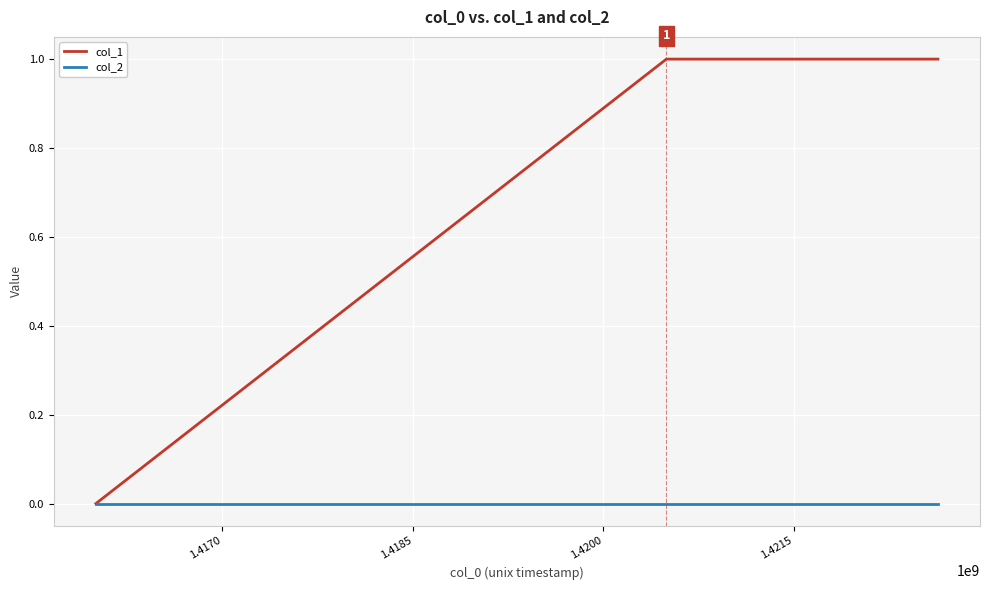

List the series in order of their peak value, lowest first.

col_2, col_1